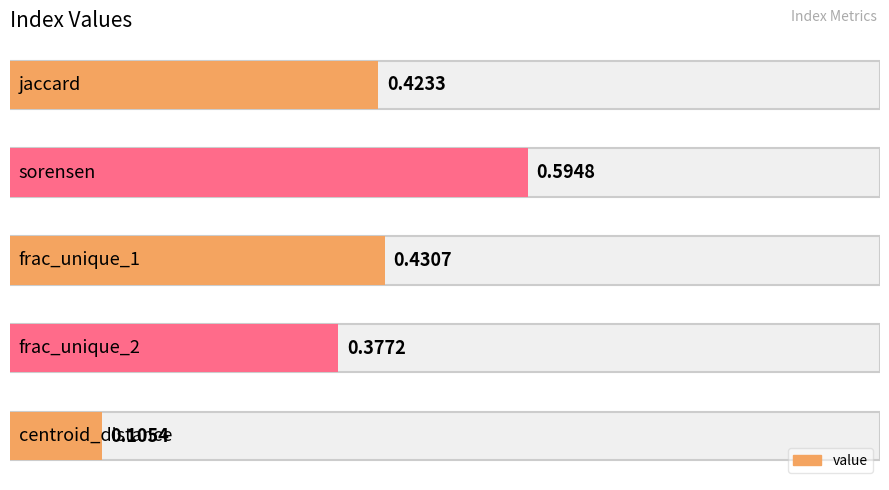

Reading left to right, transcribe all the data shown in this chart.

jaccard=0.4	sorensen=0.6	frac_unique_1=0.4	frac_unique_2=0.4	centroid_distance=0.1